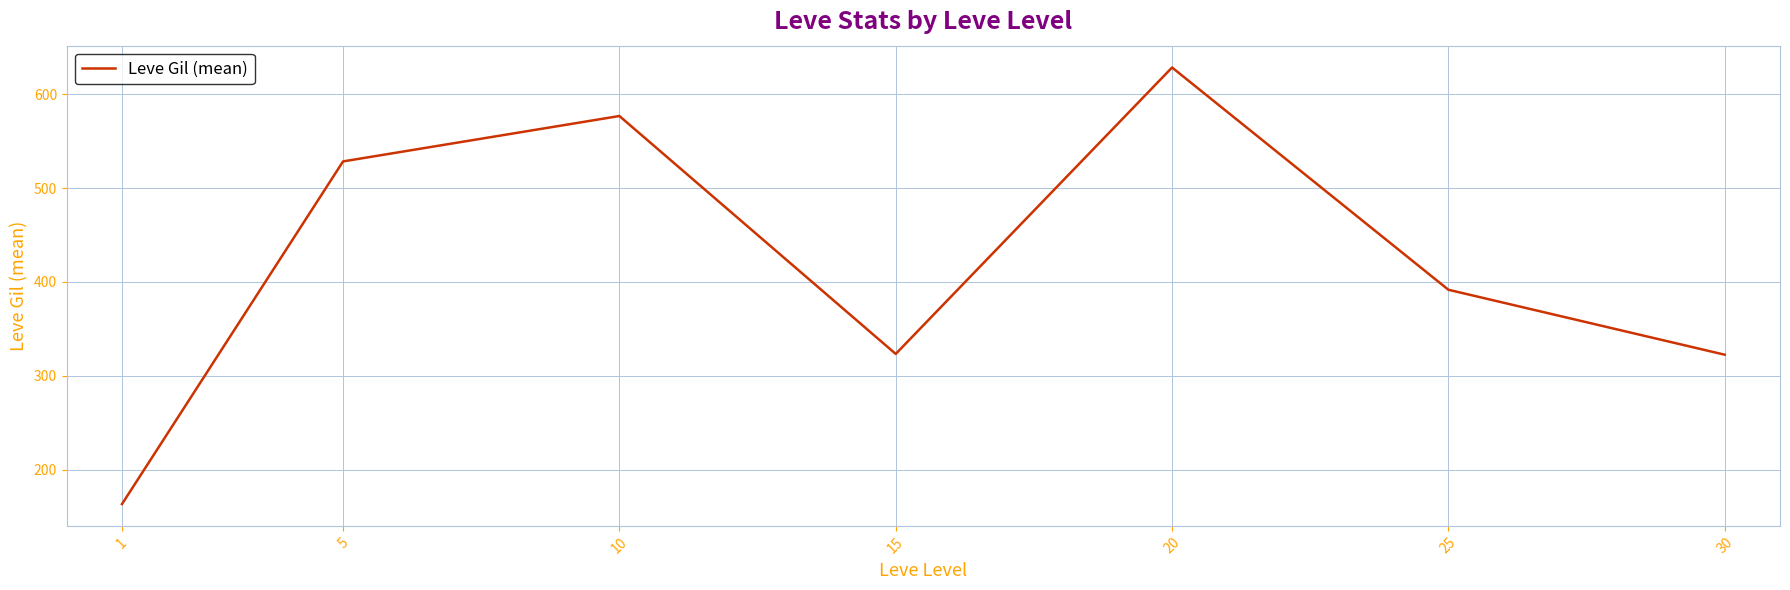

The value at 20 is 628.3. True or false?

True